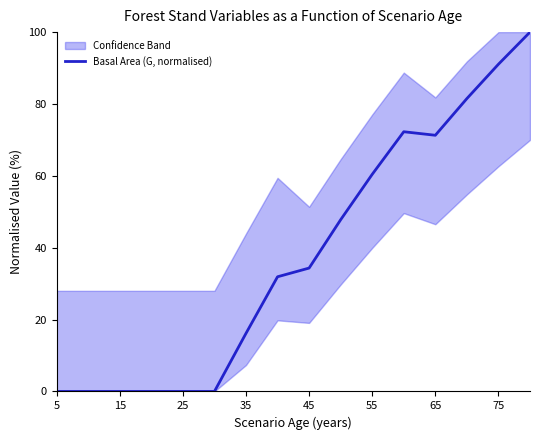

What is the maximum value for Basal Area (G, normalised)?

100.0